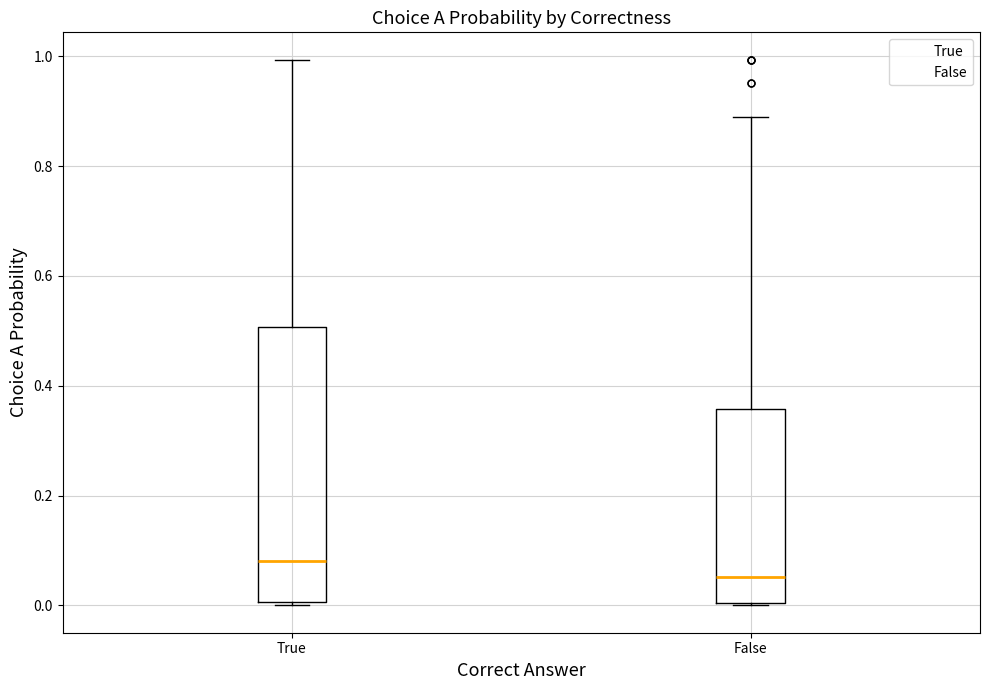

Where is the lower edge of the box for True on the y-axis? The values are not printed on the chart, so give them approximately, as read against the axis.

0.00